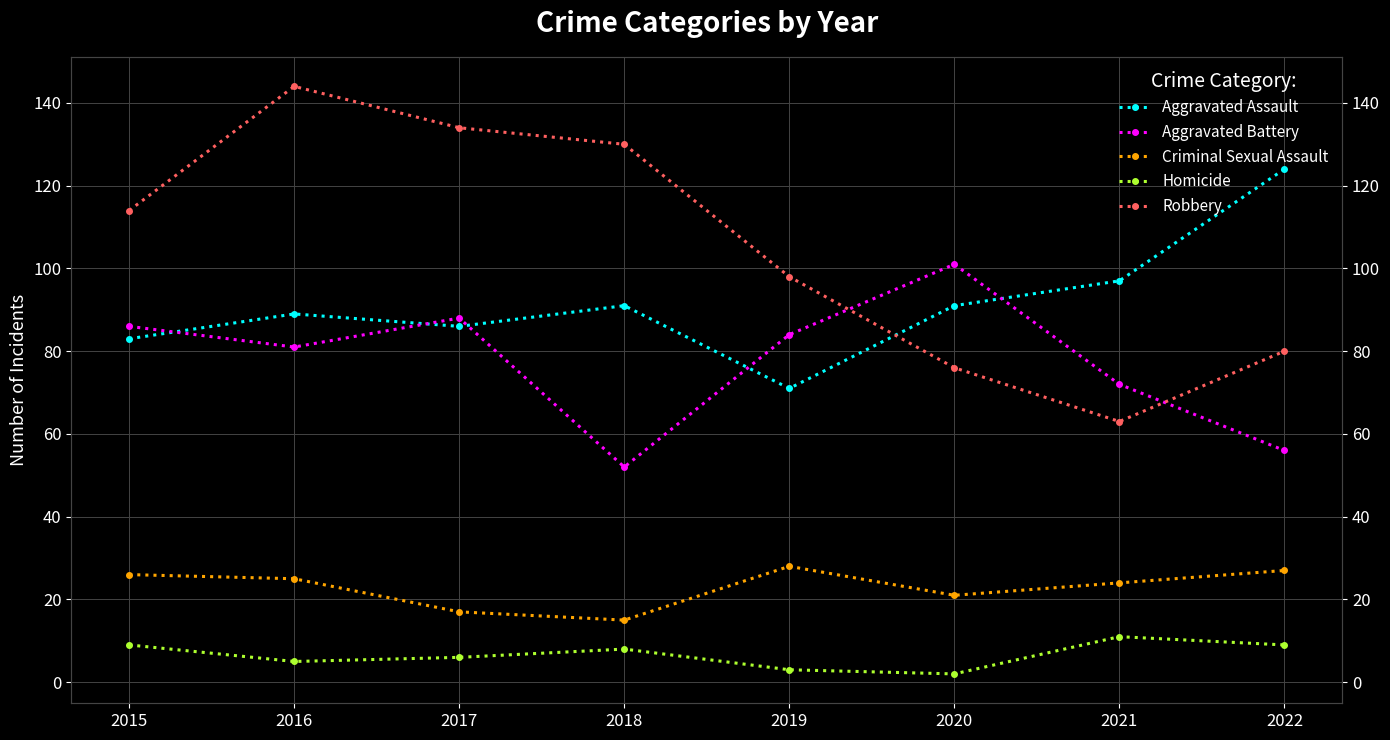

What is the sum of all Robbery values?

839